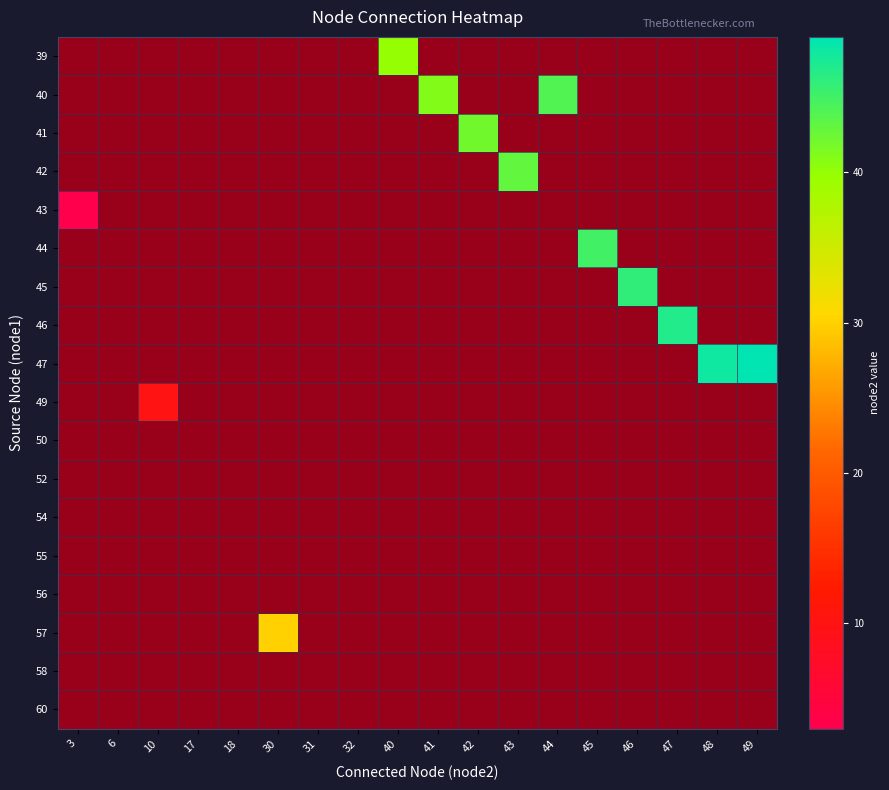

What is the difference between the maximum and minimum values in the 57 series?

58